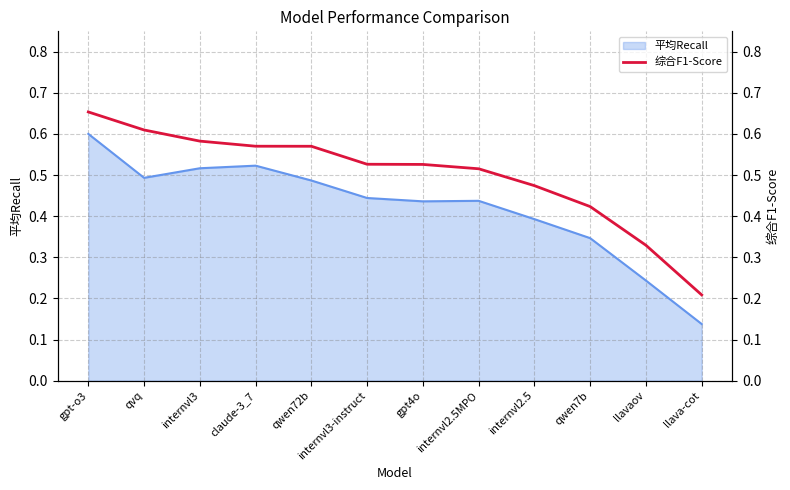

True or false: 平均Recall has a value of 0.7 at internvl3-instruct.

False